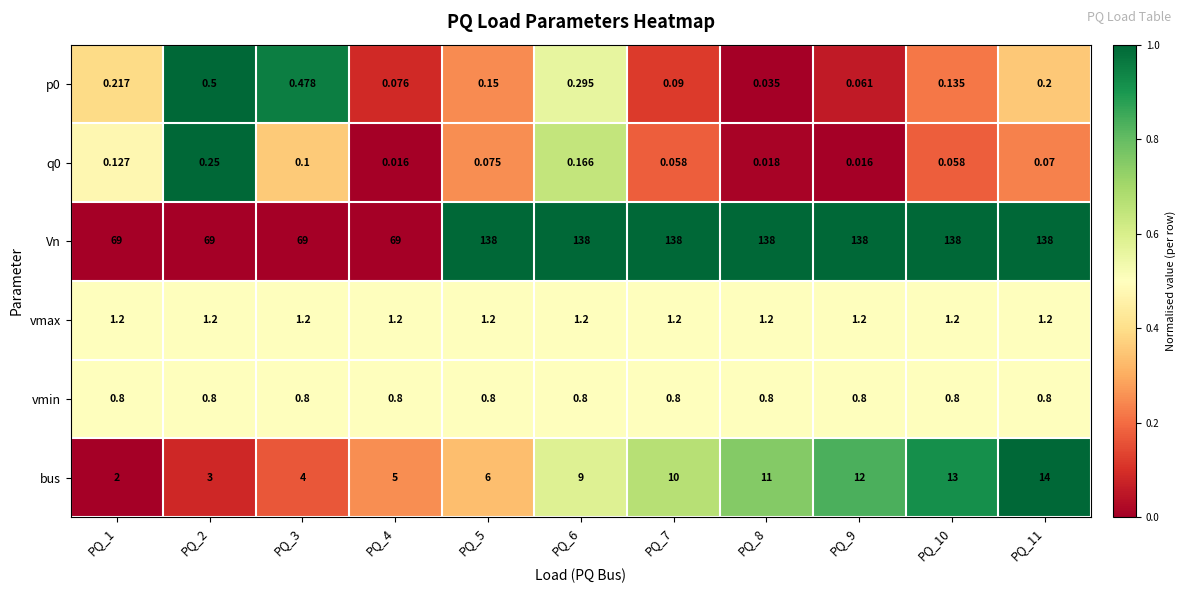

Which series has the largest range (max minus min)?

Vn